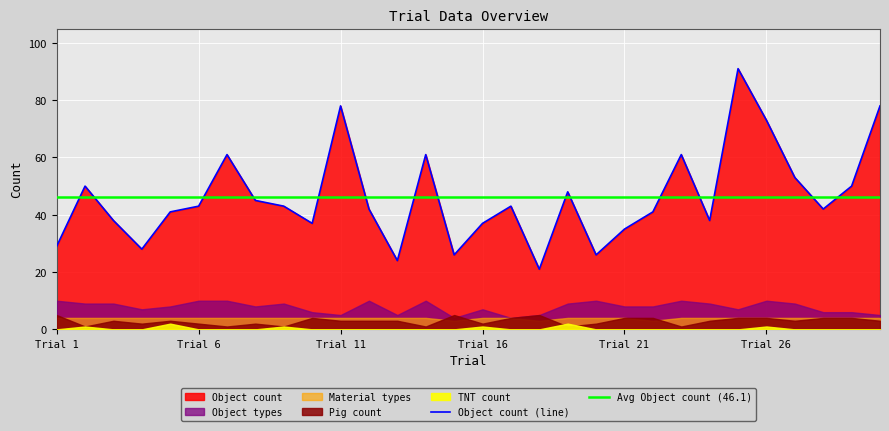

What is the maximum value for Object count (line)?

91